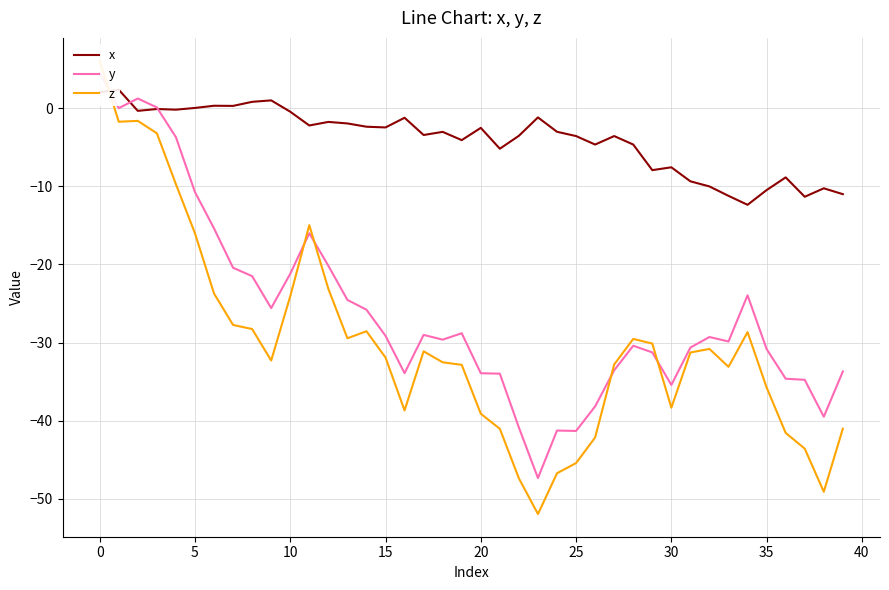

Count the number of data series in this chart.

3